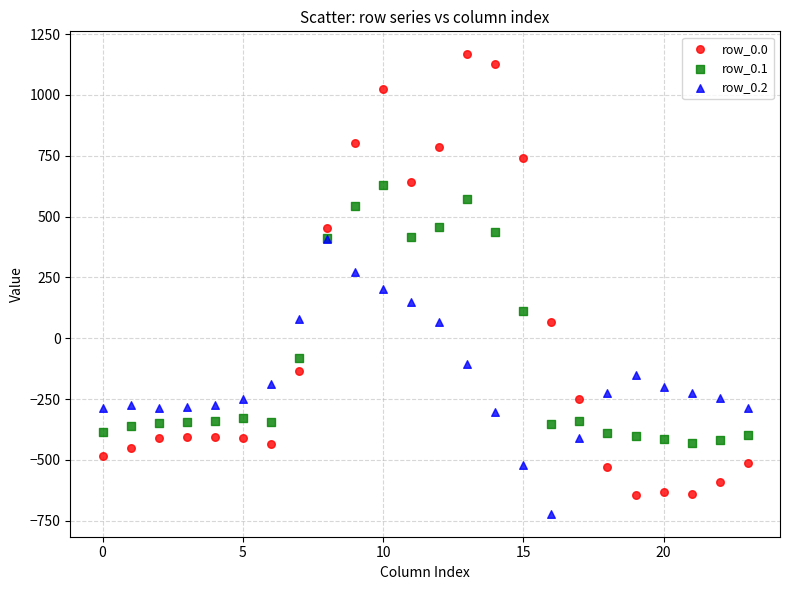

Which series has the largest Y range (max minus min)?

row_0.0